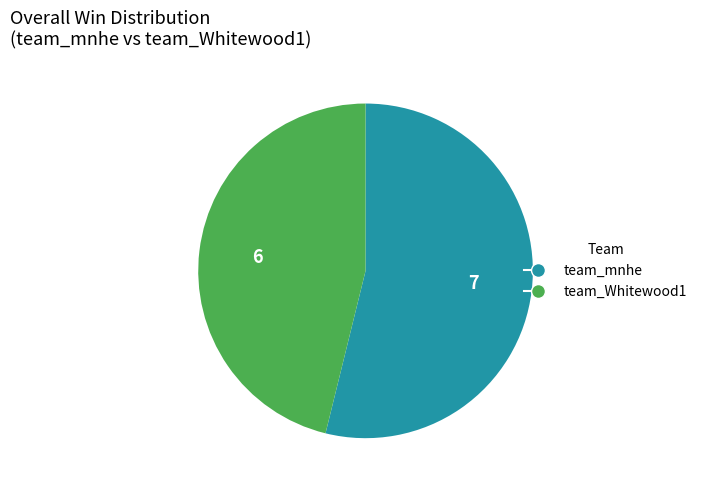

Rank the categories by value from highest to lowest.

team_mnhe, team_Whitewood1